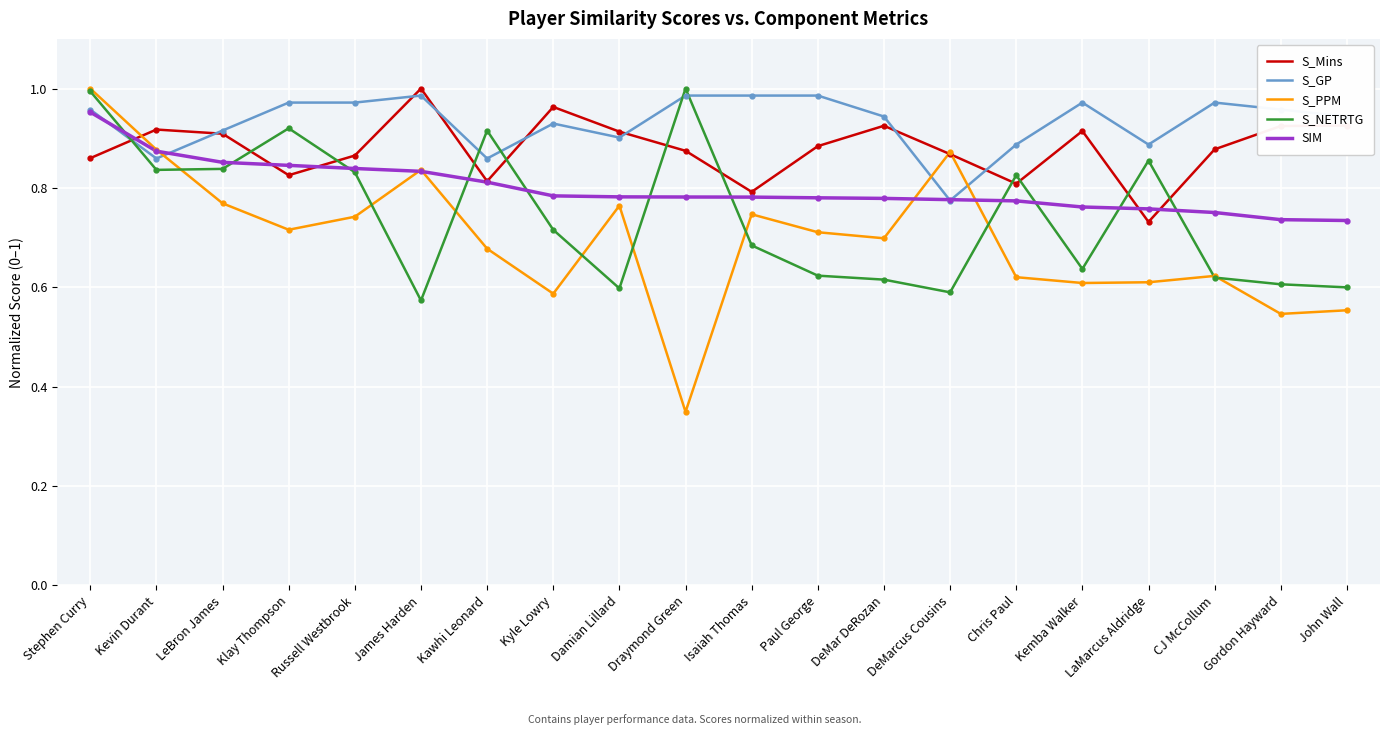

Which category has the highest value in the S_PPM series?

Stephen Curry